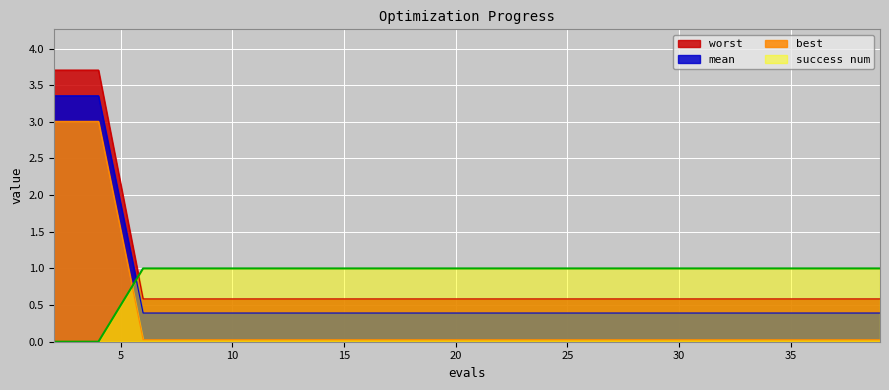

What is the total value across all series at 20?

2.0